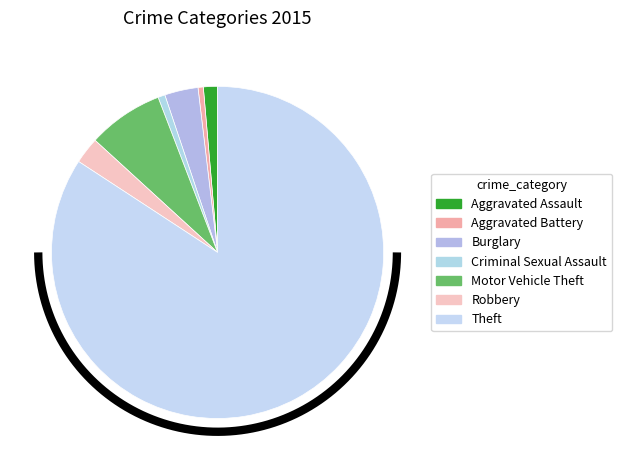

Which slice is the largest?

Theft